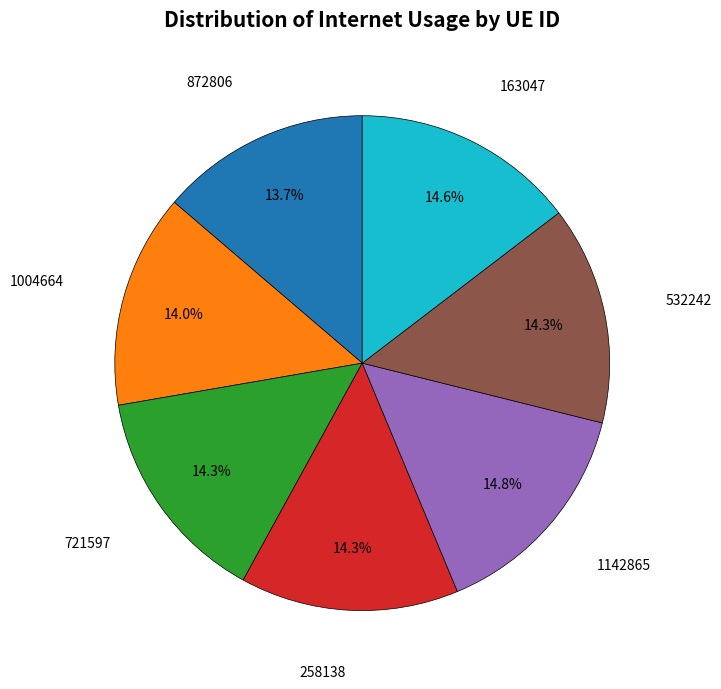

Does any single category account for the majority?

No